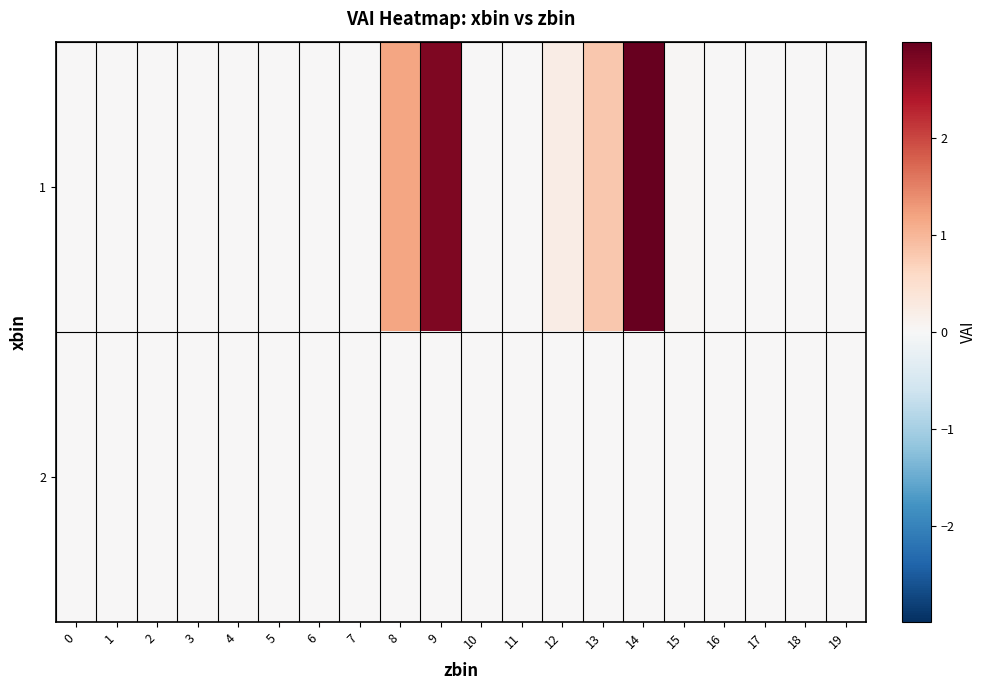

At which category is the sum across all series the highest?

14